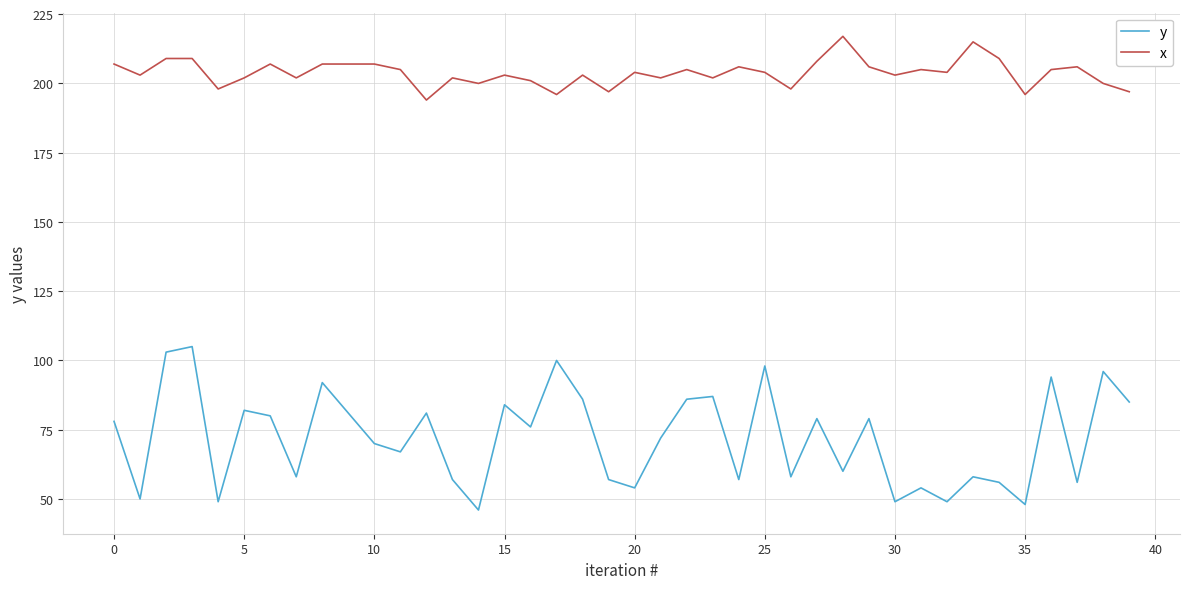

Rank the series by their average value, from highest to lowest.

x, y